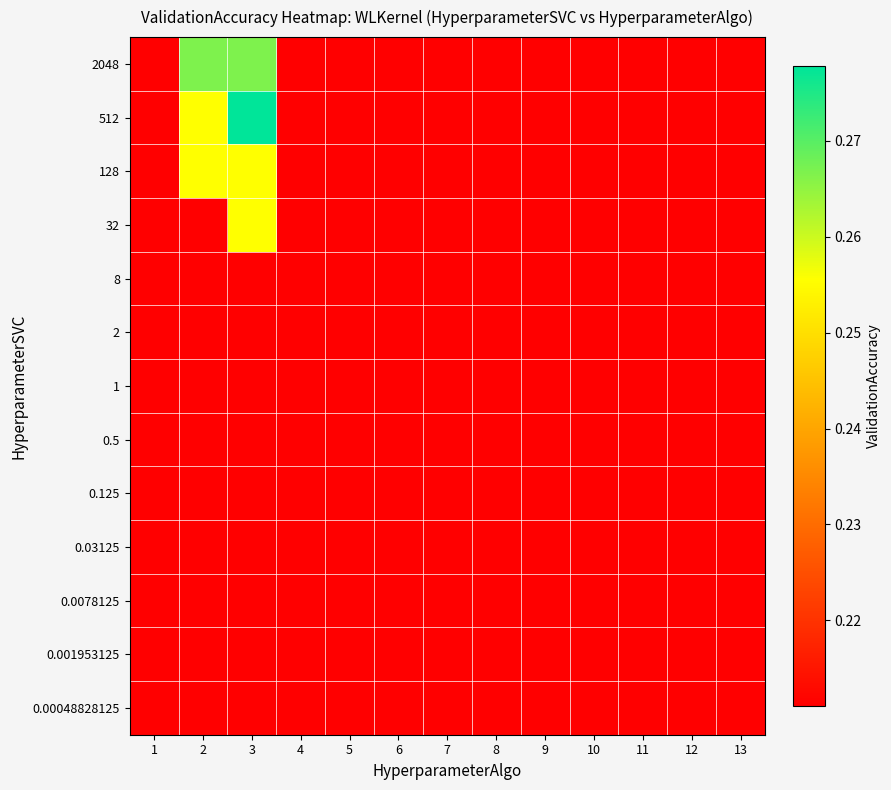

How many categories are shown in the chart?

13